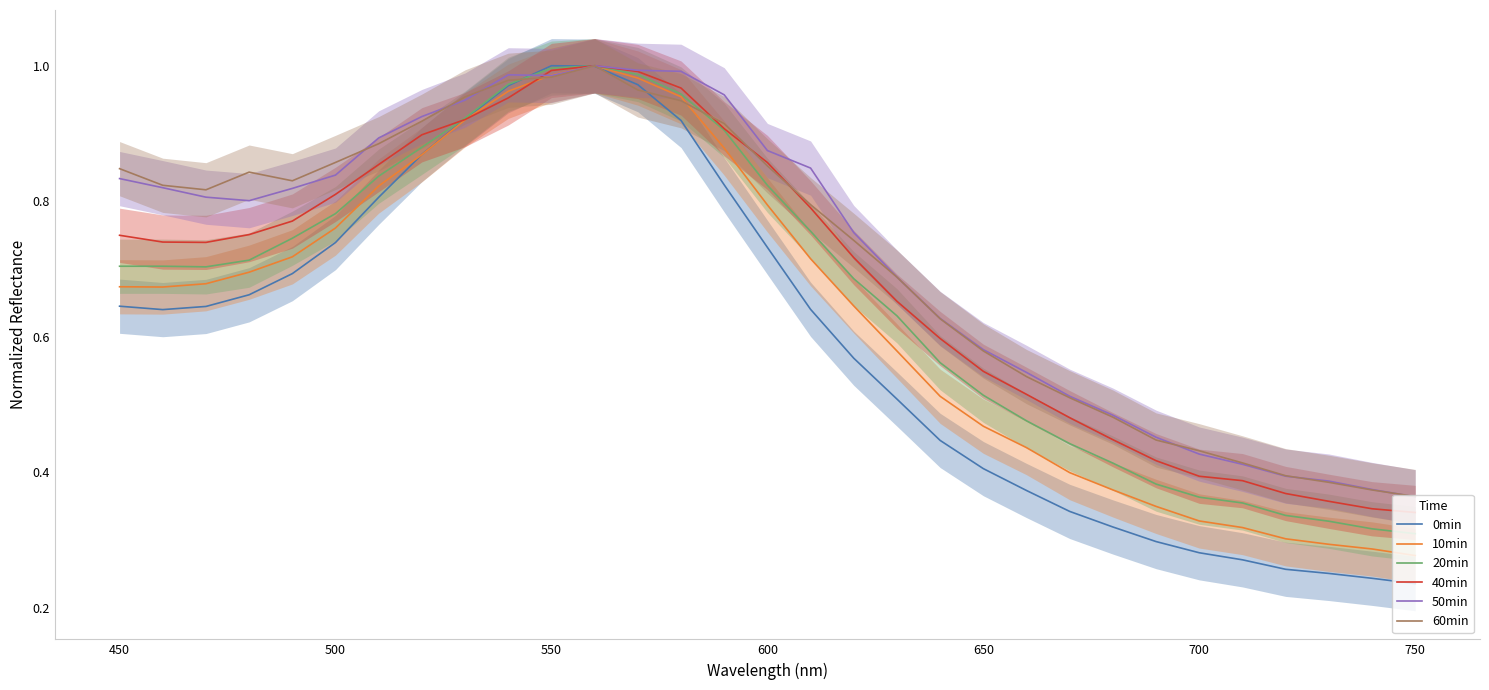

What is the value of the 40min point at the 23rd from the left?

0.5